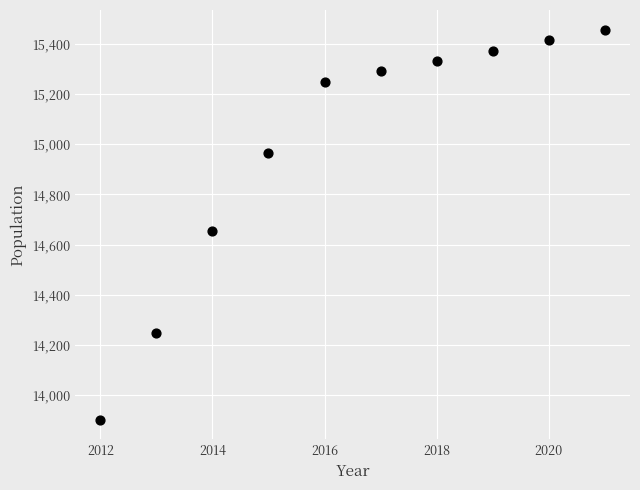

What is the range of Y values (max minus min)?

1557